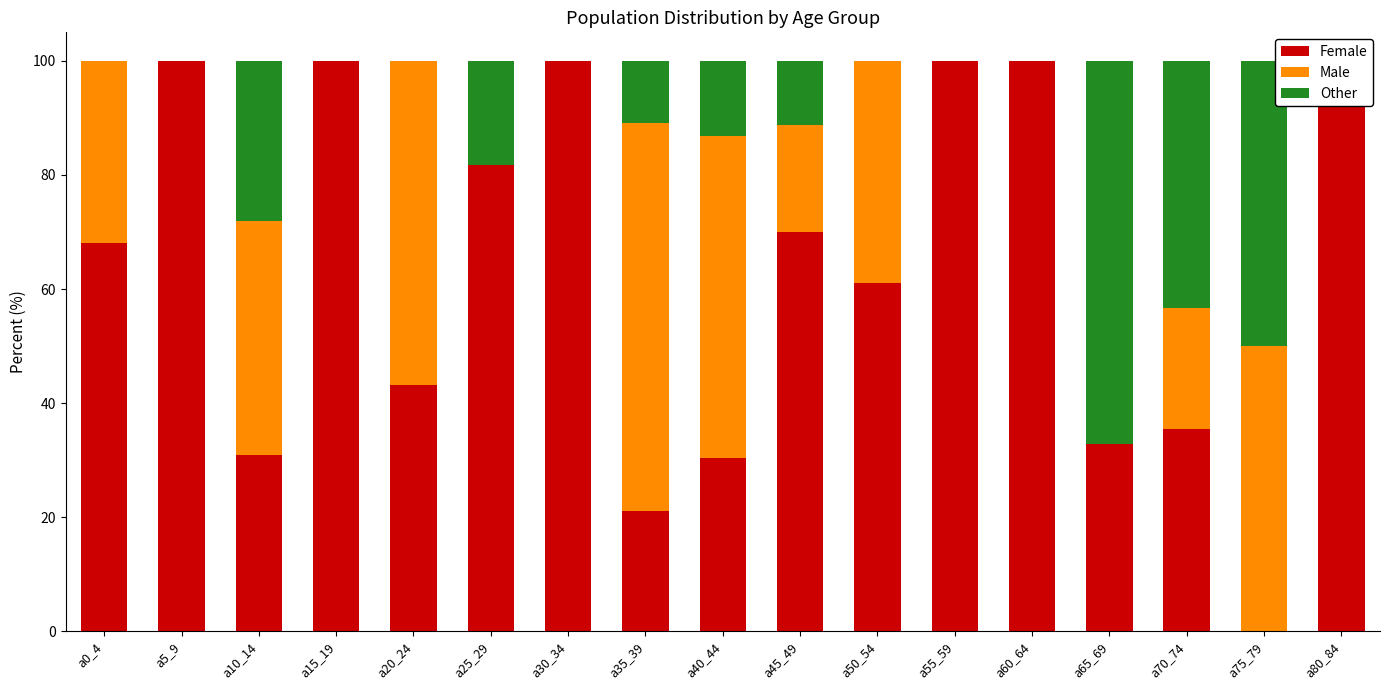

What is the sum of all Other values?

242.1